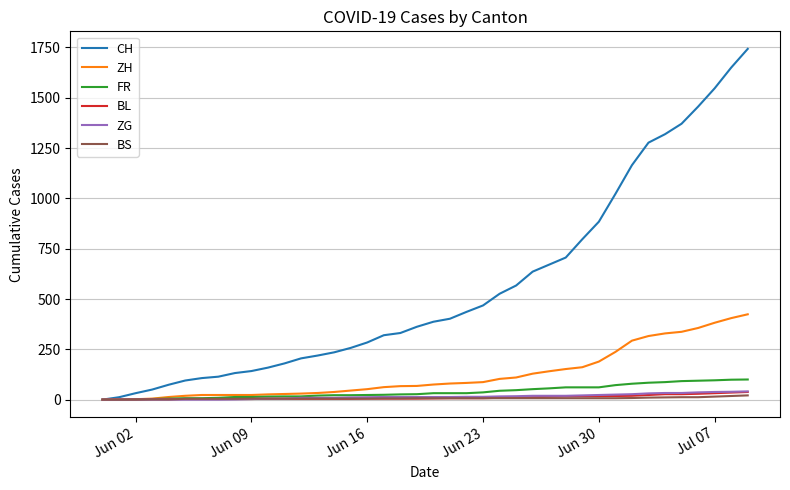

Which series has the largest total across all categories?

CH